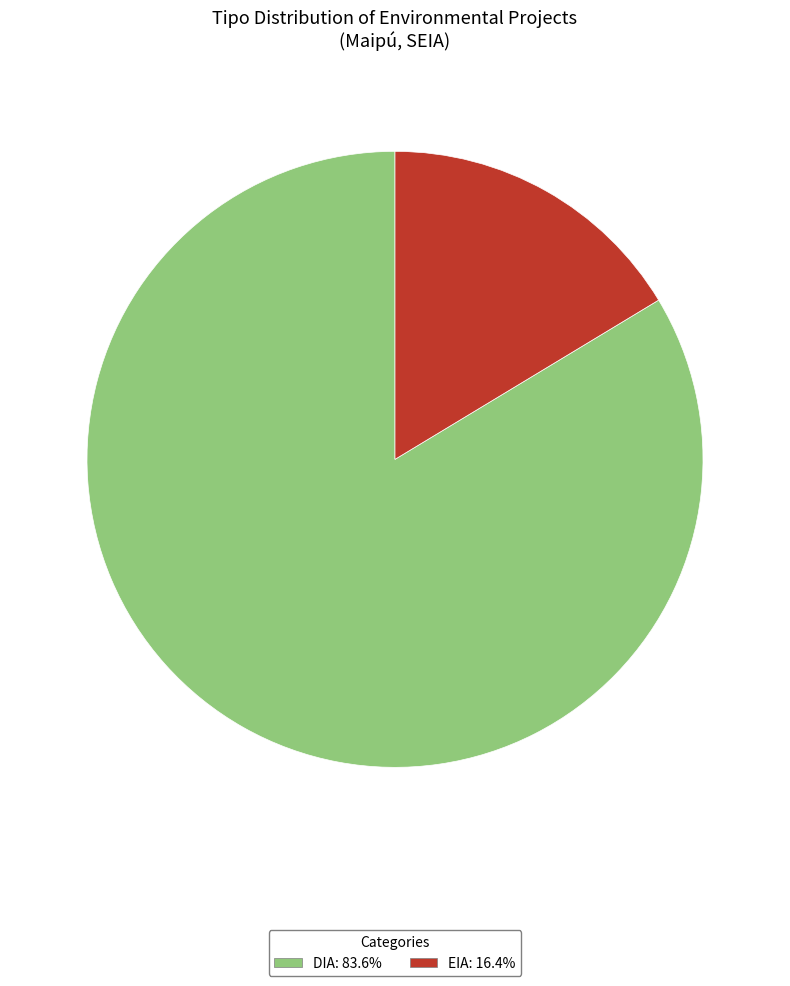

How many segments does this pie chart have?

2